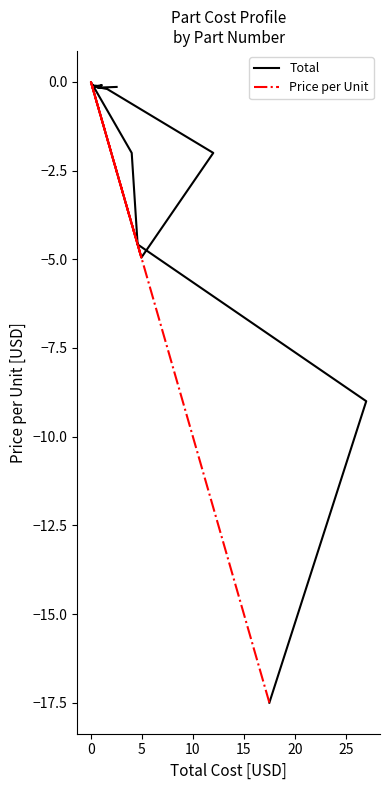

True or false: Total and Price per Unit cross at least once.

False